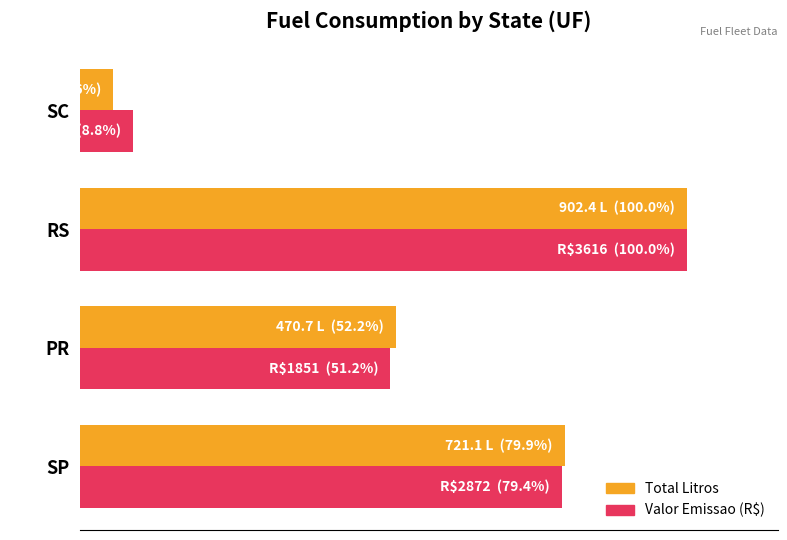

What are all the series names shown in the legend?

Total Litros, Valor Emissao (R$)